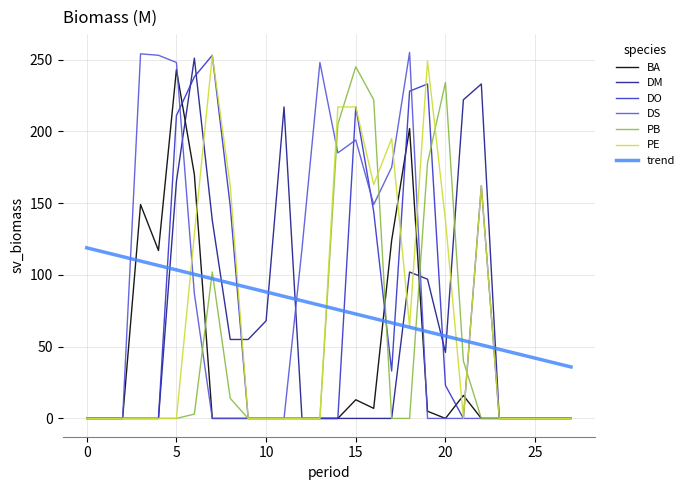

True or false: BA and trend cross at least once.

True